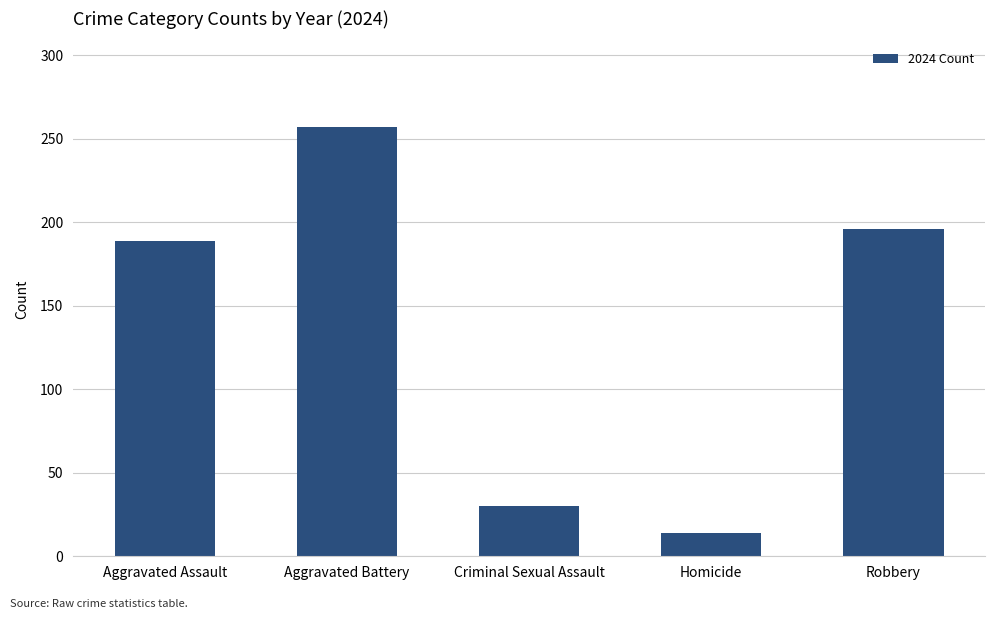

The chart shows a value of 196 at Robbery. True or false?

True